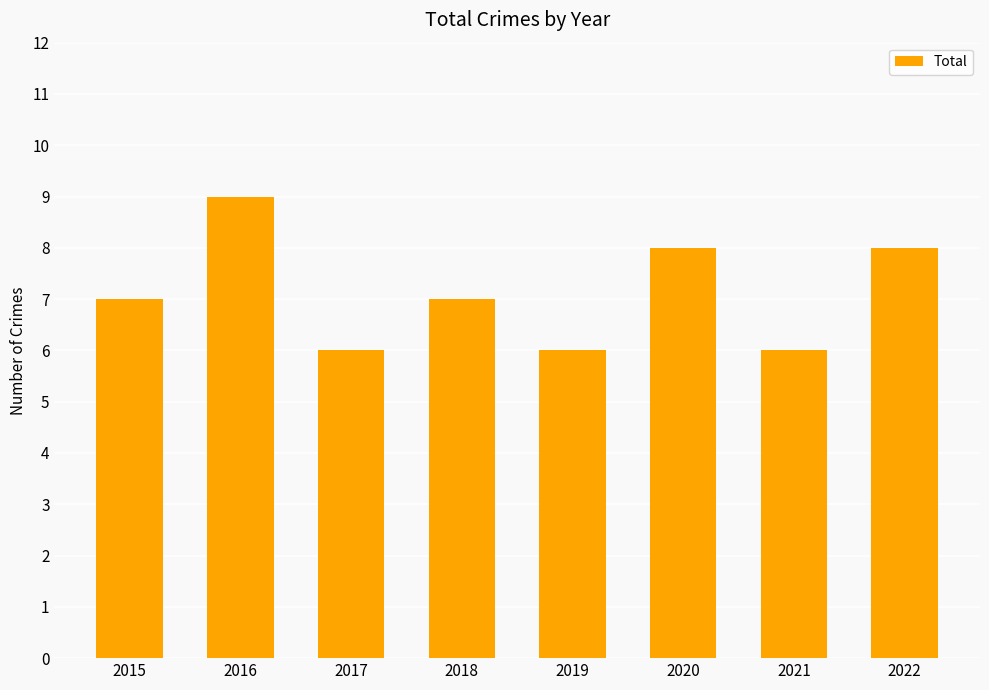

What is the ratio of the value at 2019 to the value at 2016?

0.7